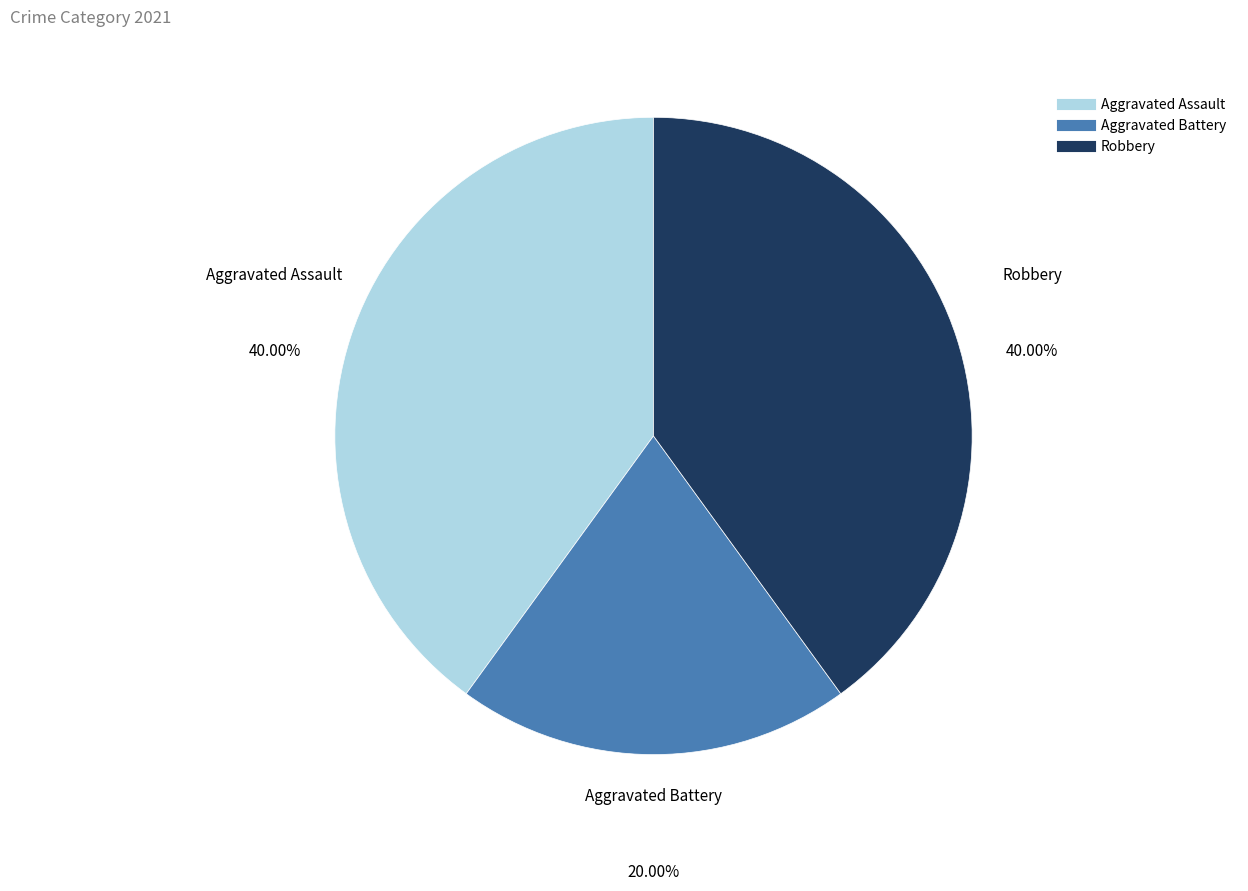

True or false: Robbery accounts for 40% of the total.

True